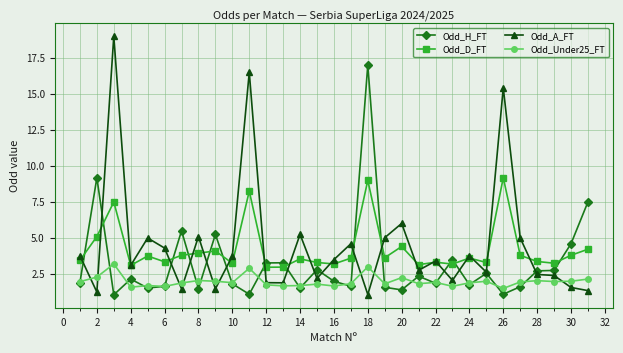

List the series in order of their peak value, highest first.

Odd_A_FT, Odd_H_FT, Odd_D_FT, Odd_Under25_FT